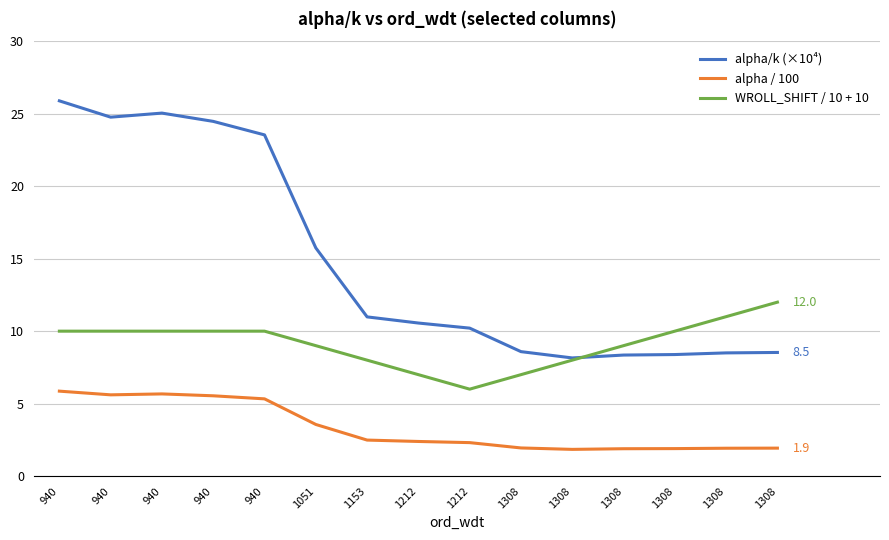

Is this an area chart (filled region under the line)?

No